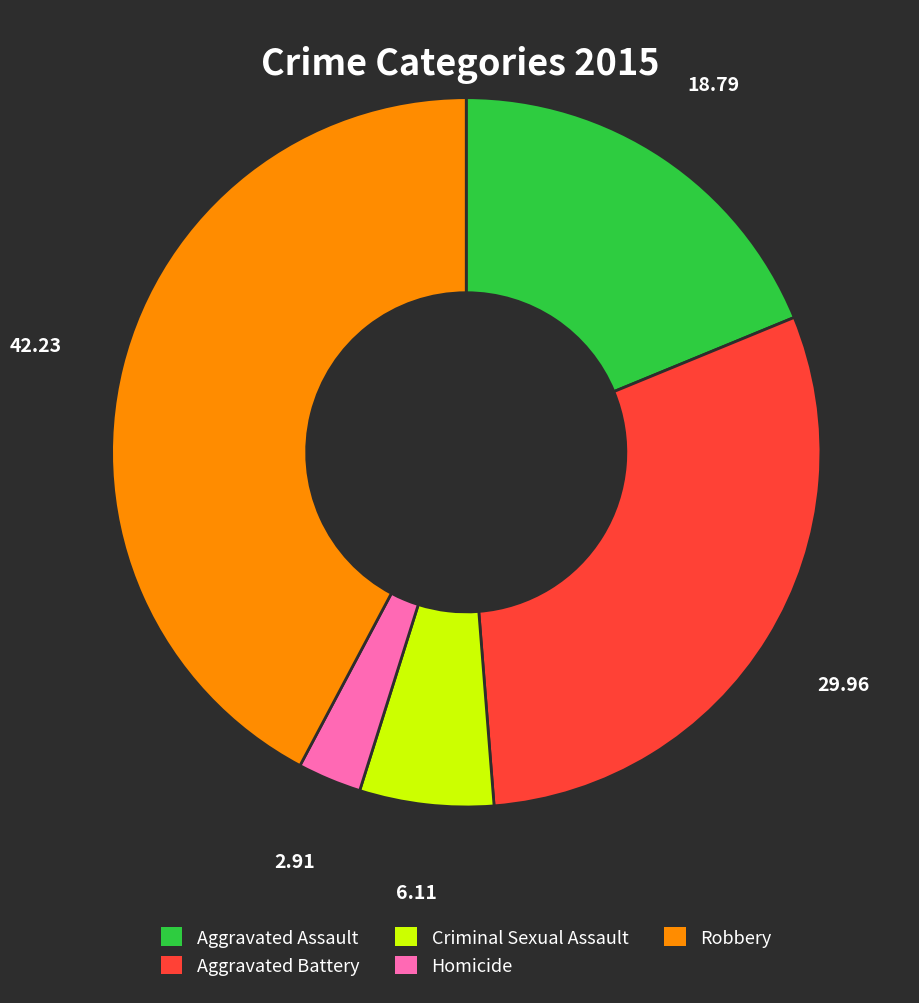

Which category has the biggest portion of the pie?

Robbery